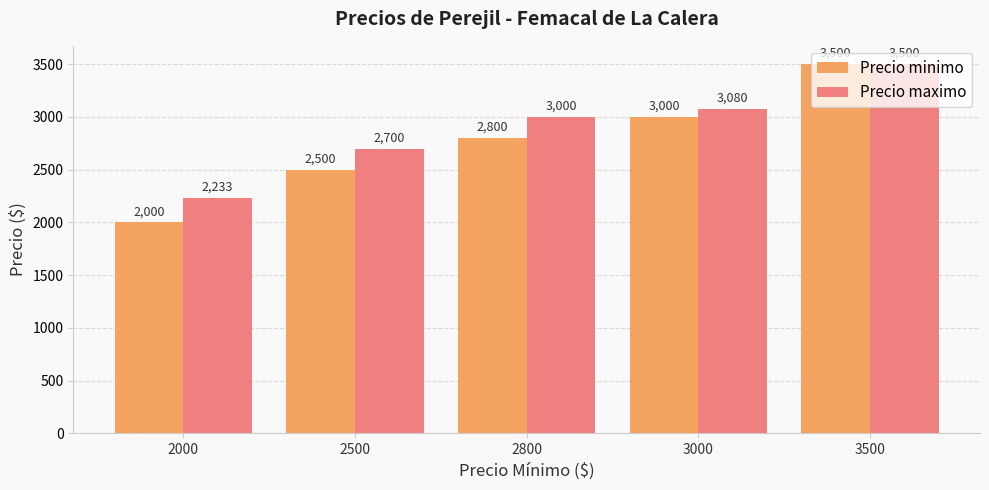

What is the value of the Precio minimo bar at the 1st from the left?

2000